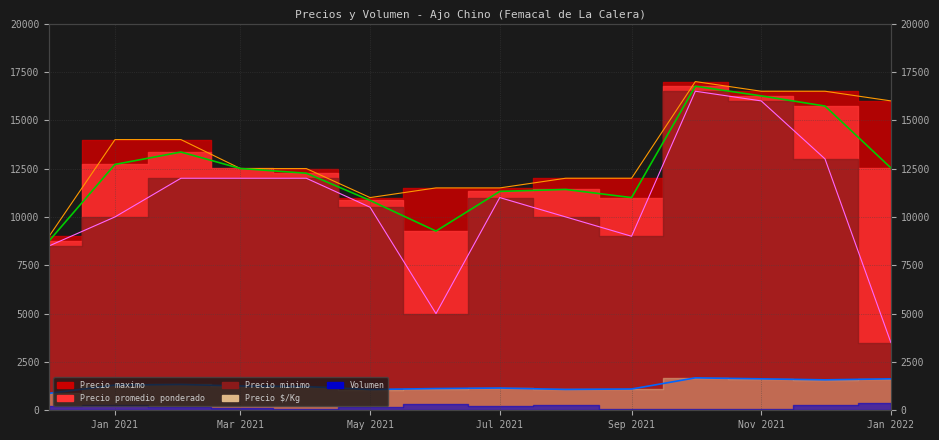

Reading left to right, extract all data points from this chart.

Precio promedio ponderado: 8762	12715	13355	12504	12260	10852	9268	11320	11421	11000	16760	16260	15733	12534
Precio maximo: 9000	14000	14000	12500	12500	11000	11500	11500	12000	12000	17000	16500	16500	16000
Precio minimo: 8500	10000	12000	12000	12000	10500	5000	11000	10000	9000	16500	16000	13000	3500
Precio $/Kg: 876	1302	1335	1254	1226	1074	1124	1150	1078	1100	1676	1626	1574	1627